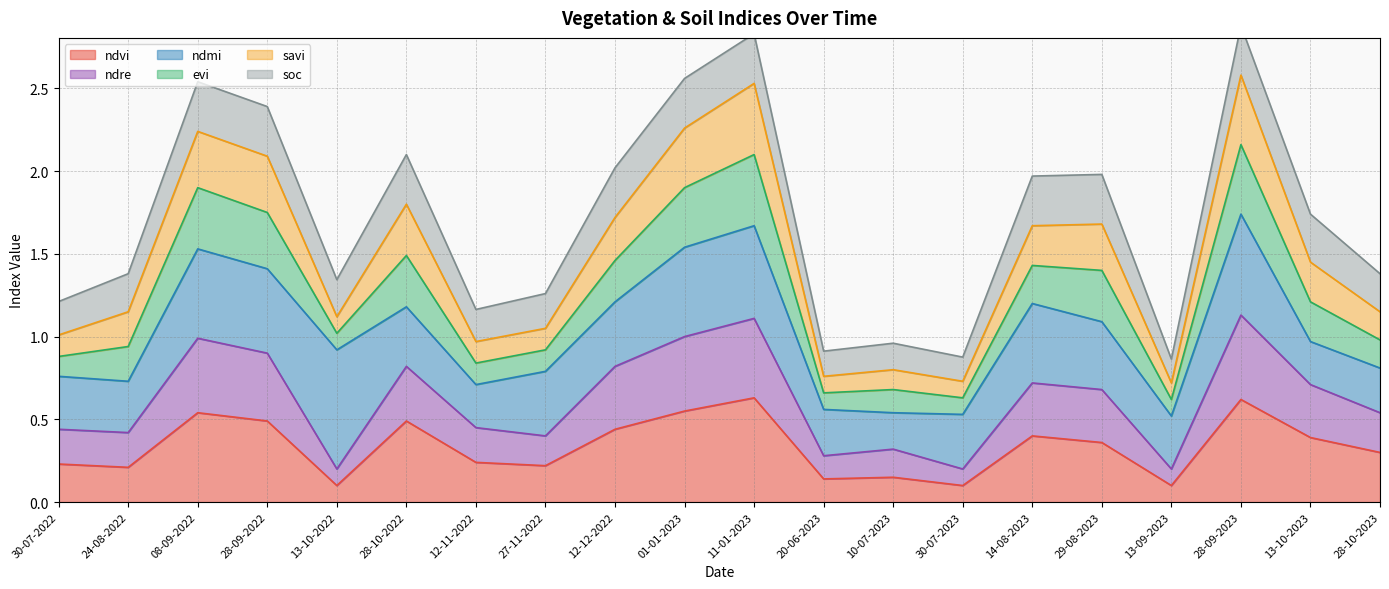

Is it true that ndvi equals 0.1 at 24-08-2022?

False